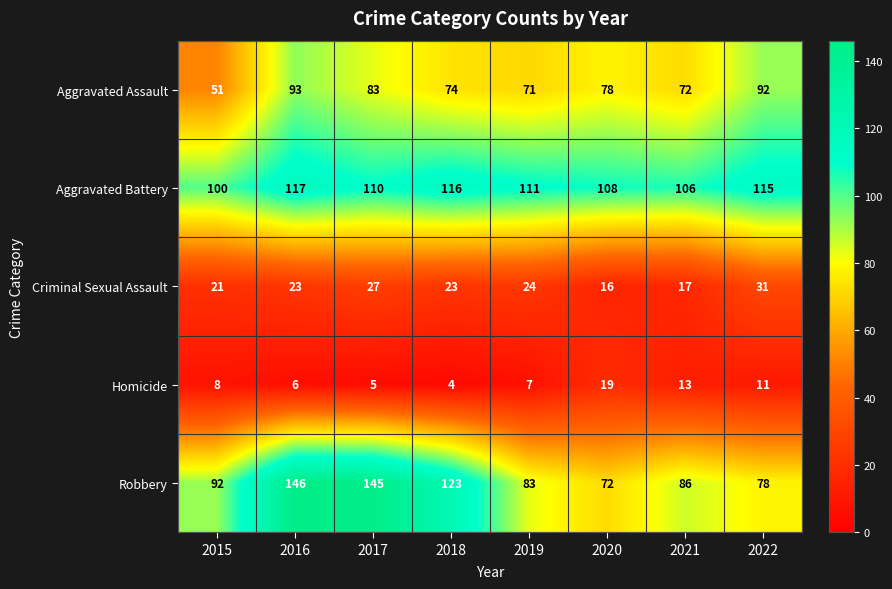

What is the difference between the highest and lowest values at 2021?

93